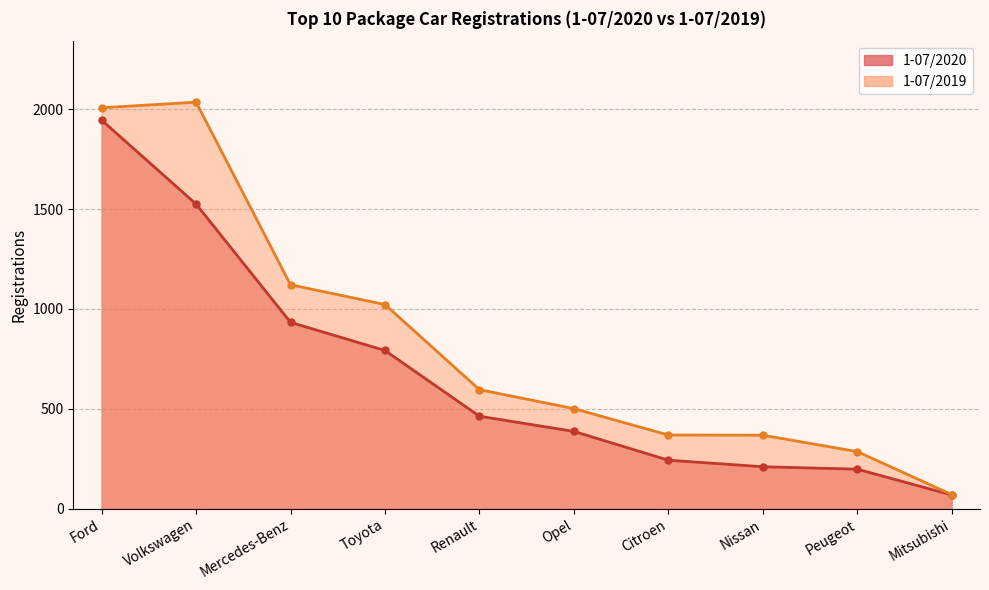

What is the label of the 1st point from the right?

Mitsubishi